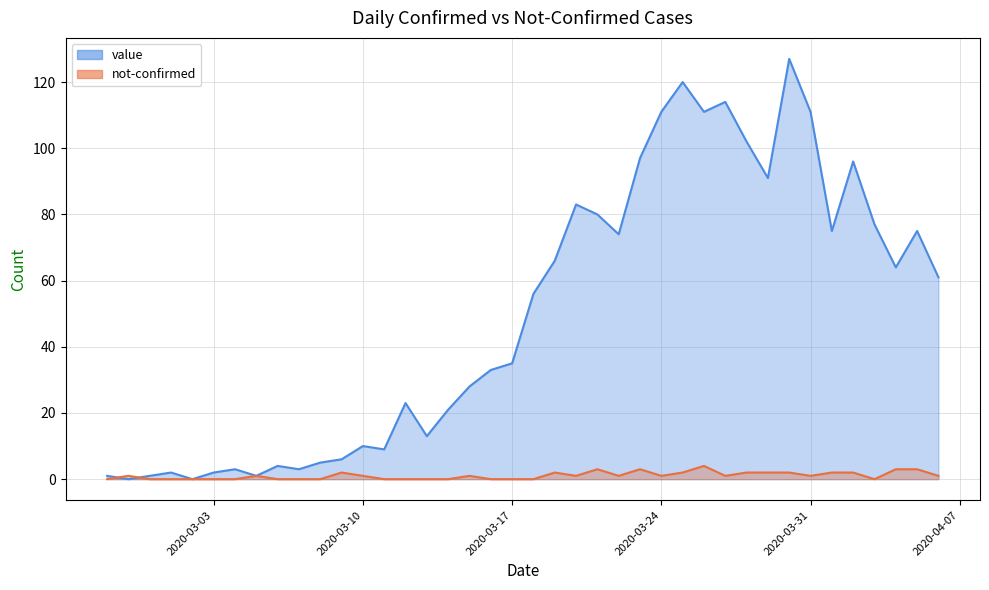

After their last crossing, which series has the higher values: not-confirmed or value?

value